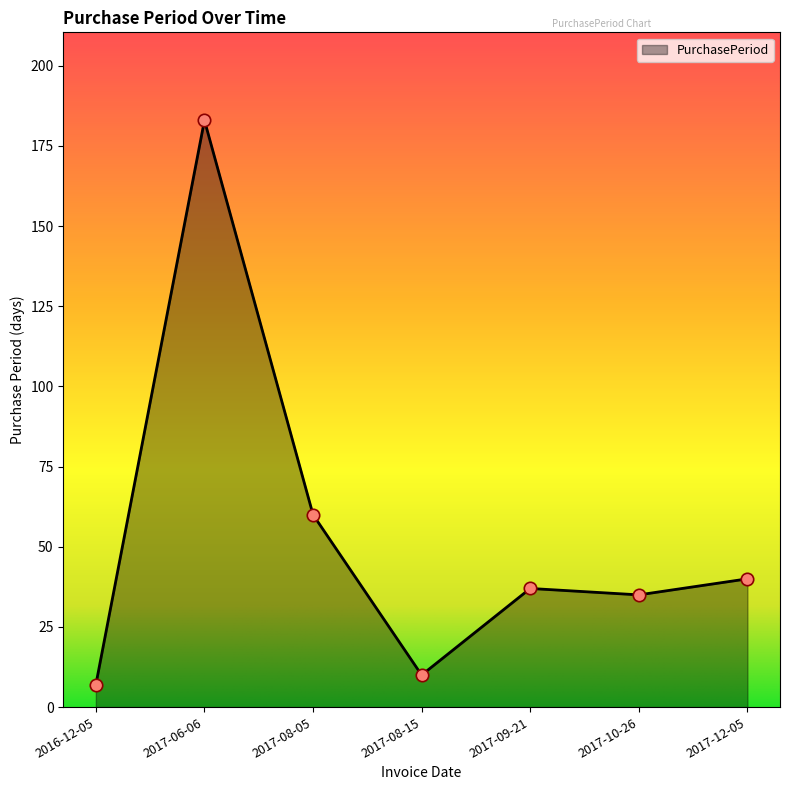

What is the change in value from 2017-08-05 to 2017-12-05?

-20